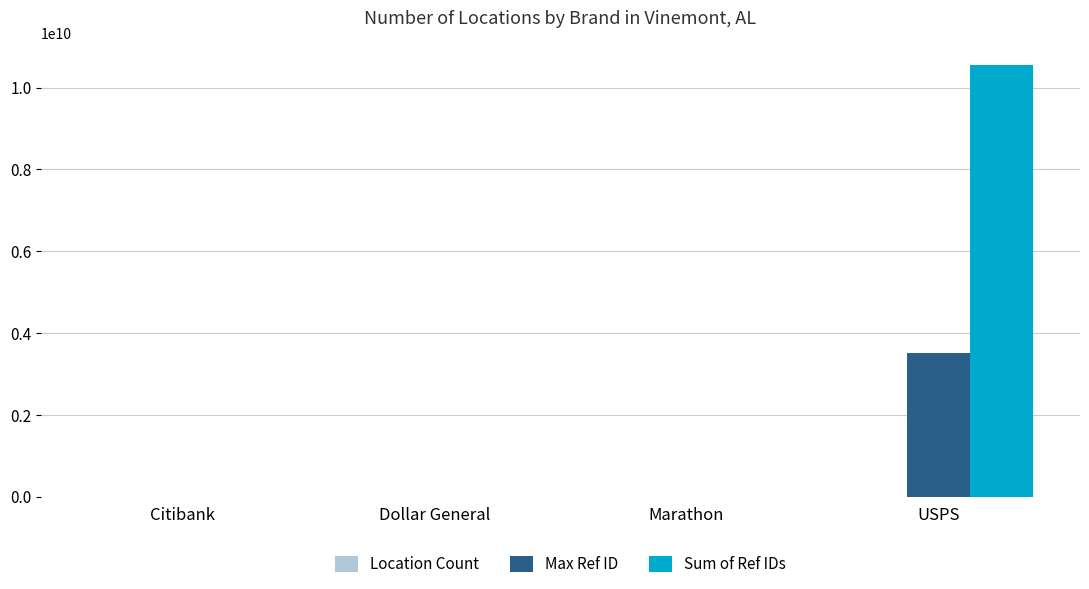

Between Dollar General and USPS, which series saw the biggest shift?

Sum of Ref IDs